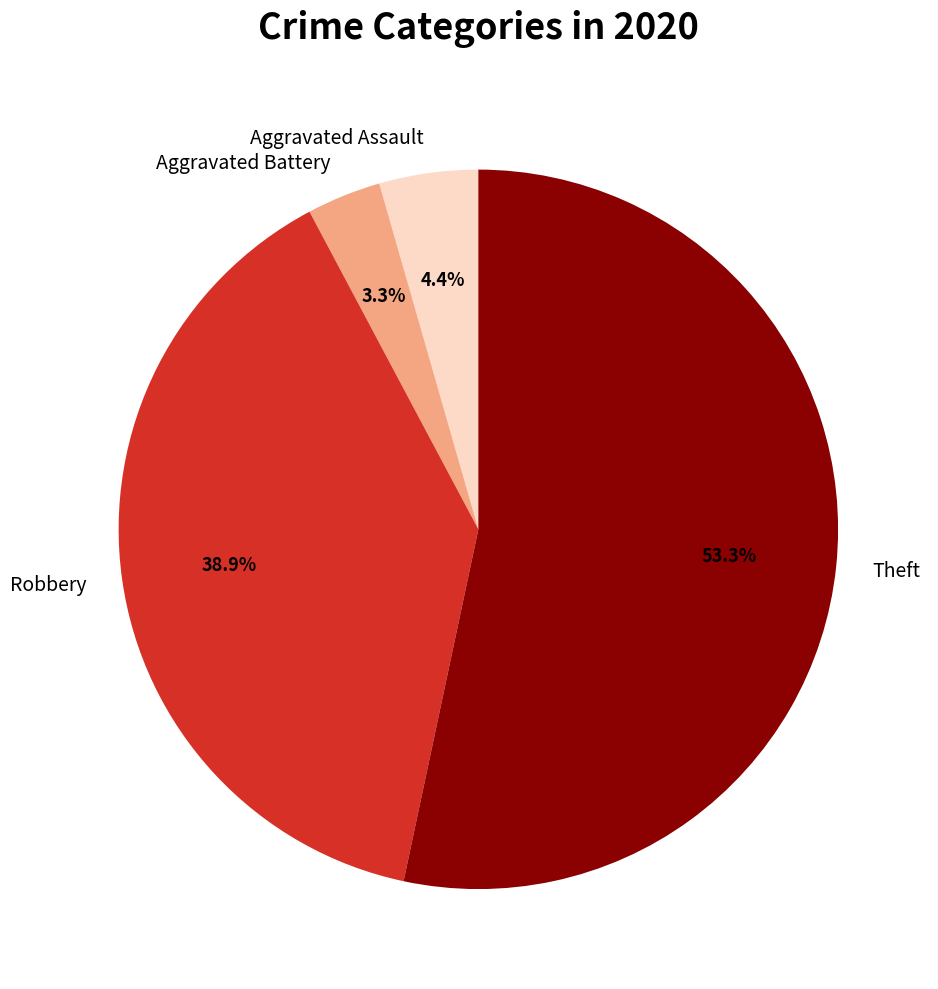

Which category has the smallest portion of the pie?

Aggravated Battery